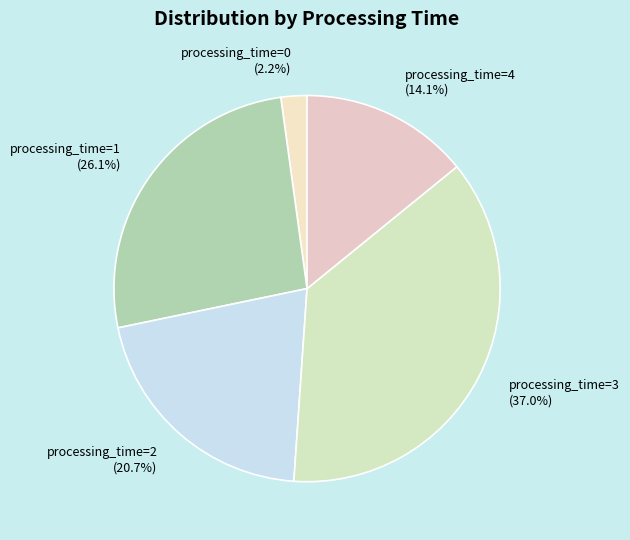

How much of the chart is everything except processing_time=3?

63.0%